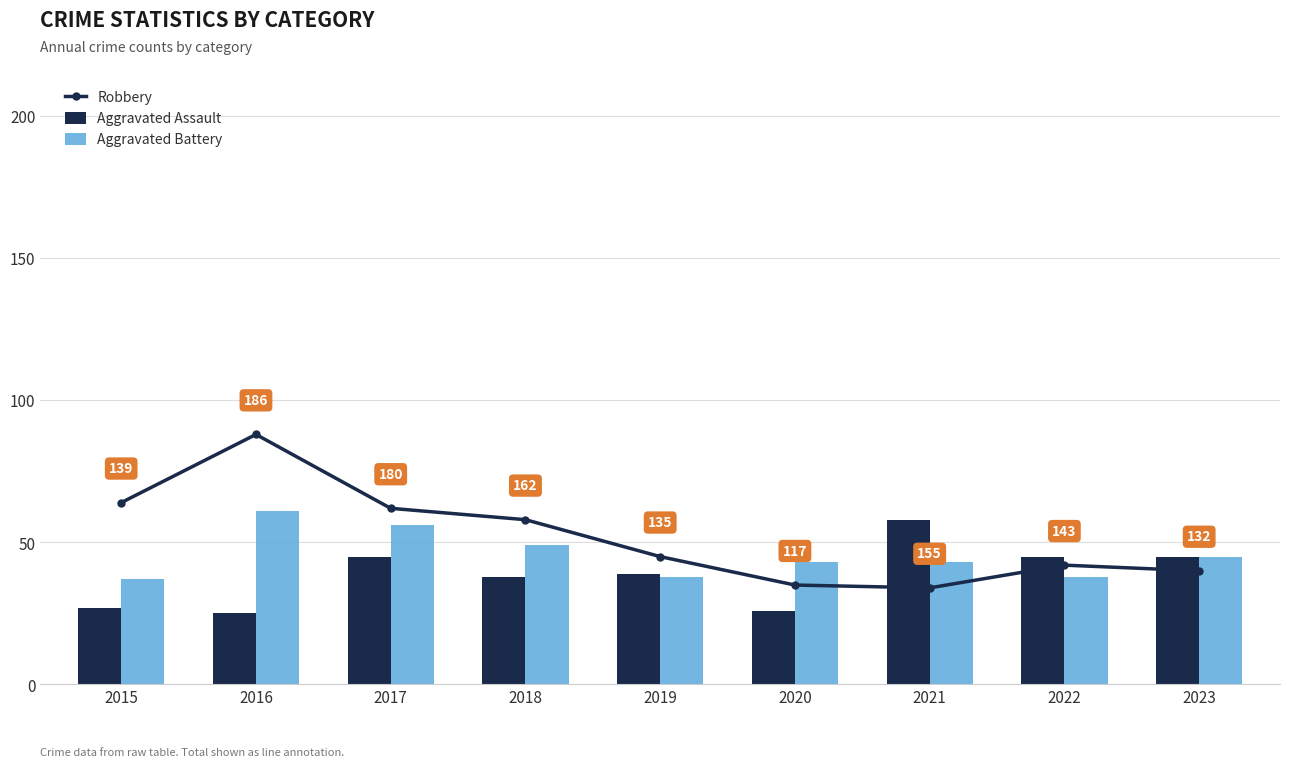

The Aggravated Assault series shows 70 at 2022. True or false?

False